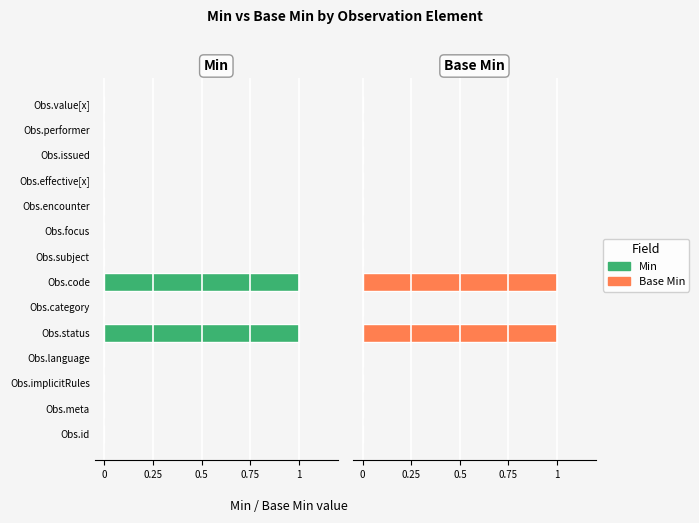

How many Base Min values are between 0 and 1?

14